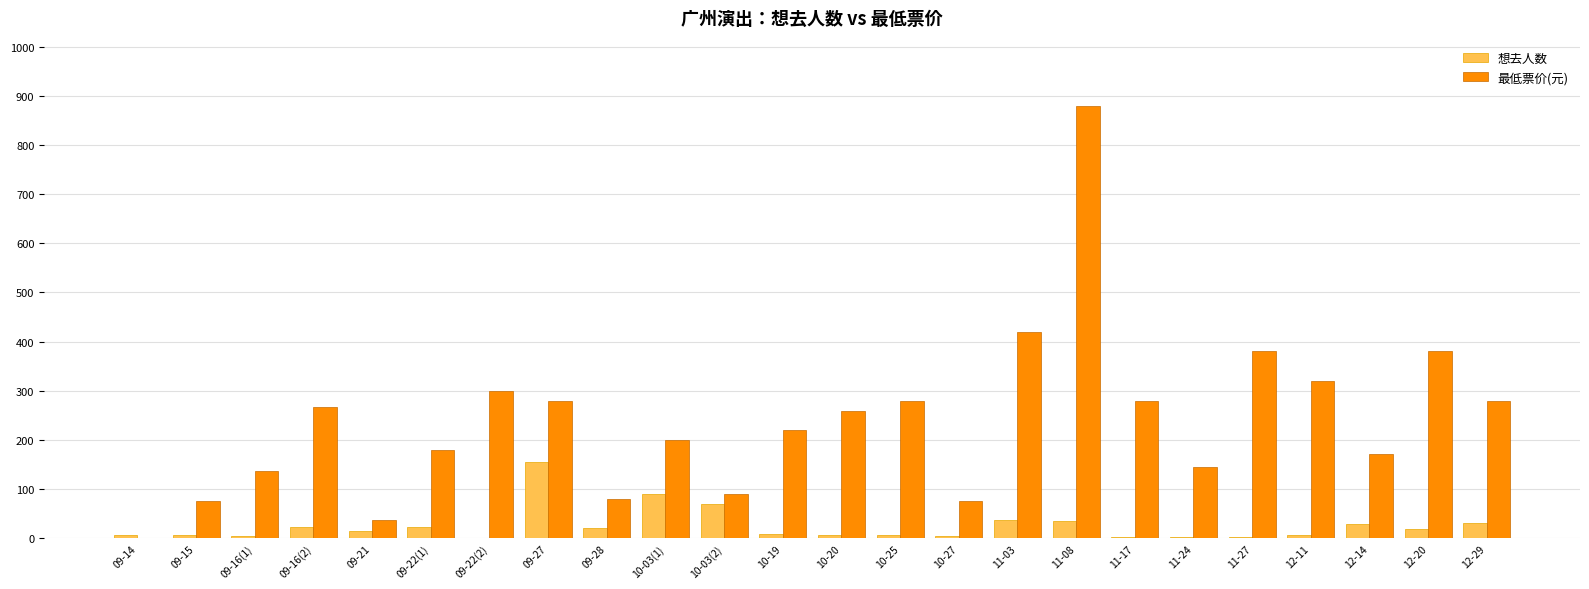

What is the spread (max minus min) of values at 12-14?

142.0